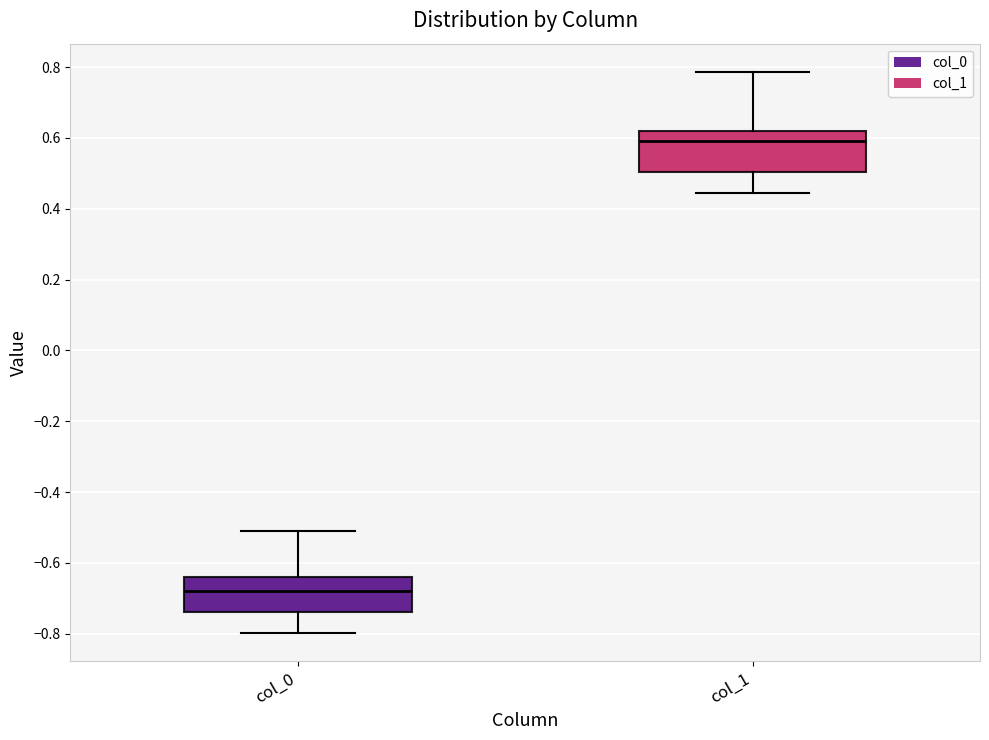

Reading left to right, read every box against the y-axis: the position of its median line, the range the box covers, and the ends of its whiskers. The values are not printed on the chart, so give them approximately, as read against the axis.

col_0: median -0.68, box -0.74 to -0.64, whiskers -0.80 to -0.52
col_1: median 0.60, box 0.50 to 0.62, whiskers 0.44 to 0.78